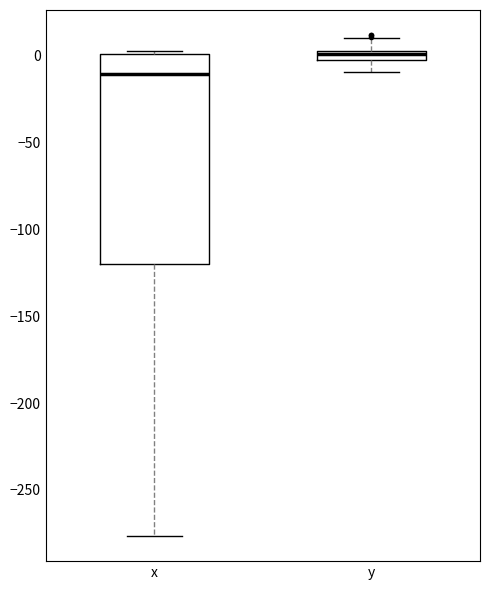

Which box's median line is the highest?

y